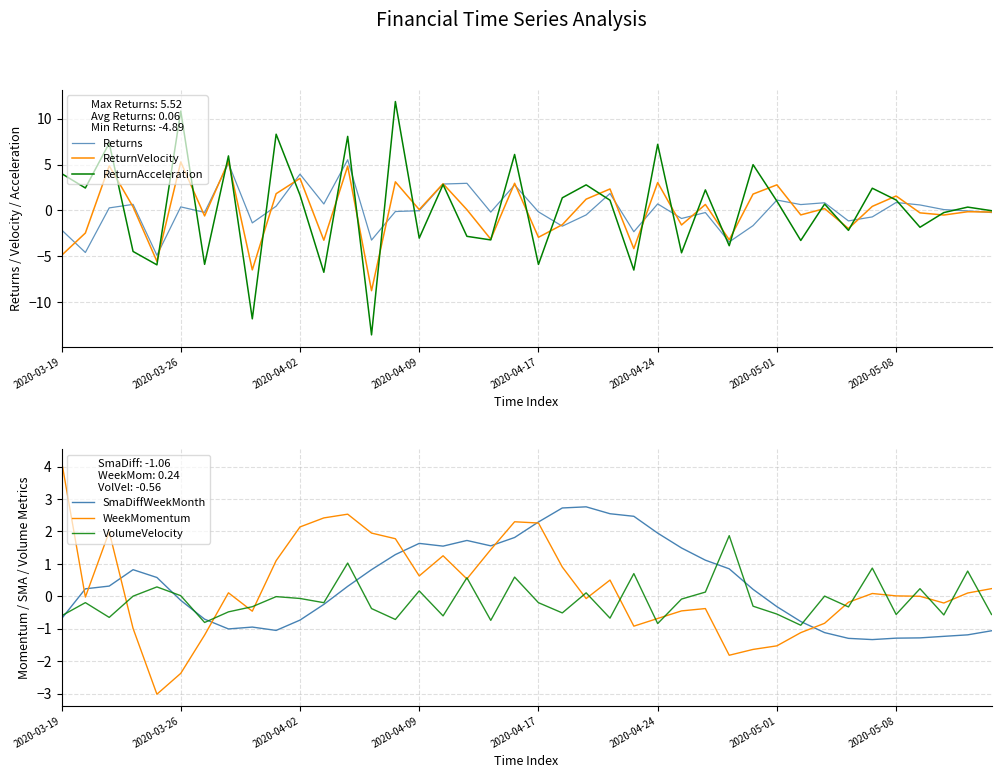

Is it true that SmaDiffWeekMonth equals 0.7 at 2020-04-09?

False